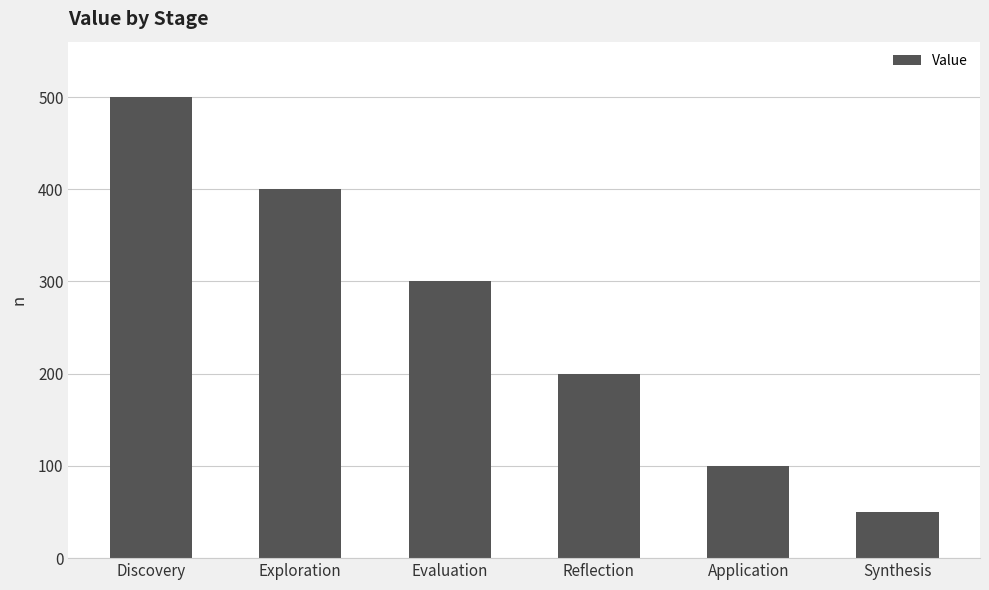

The chart shows a value of 300 at Evaluation. True or false?

True